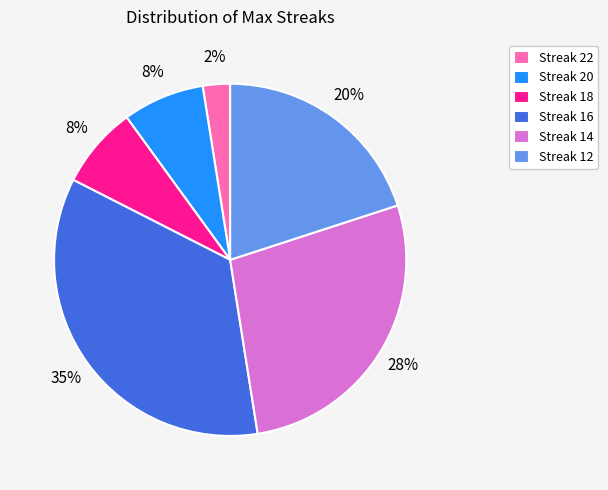

To the nearest percent, what percentage of the pie is Streak 20?

8%